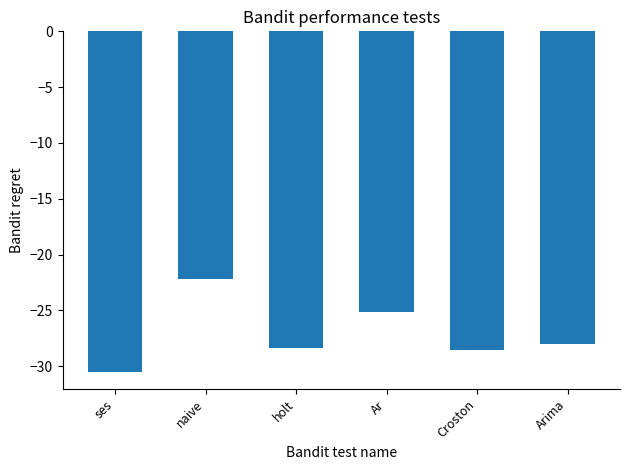

Reading right to left, what are all the values shown in this chart?

Arima=-28.0	Croston=-28.5	Ar=-25.2	holt=-28.3	naive=-22.2	ses=-30.5